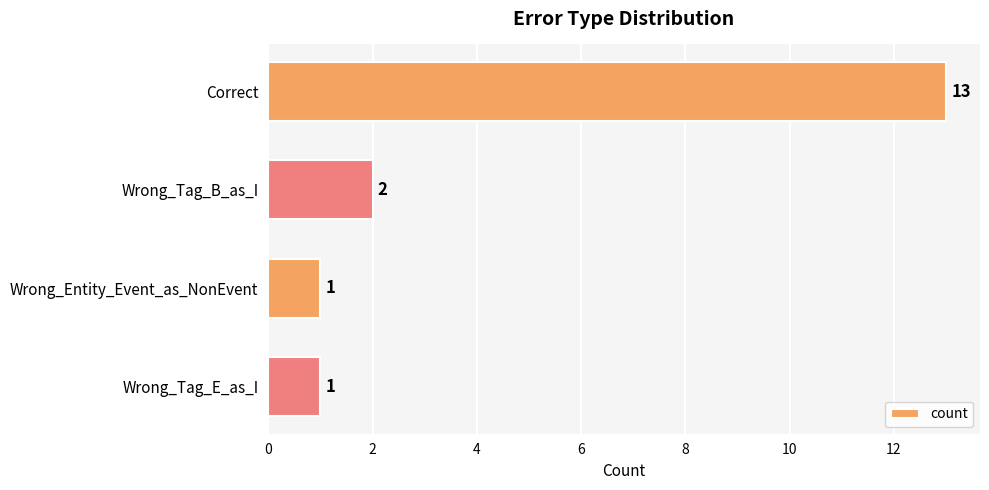

How many data points does each series have?

4